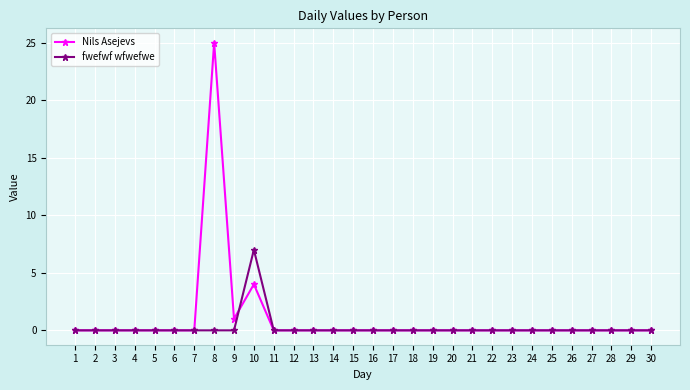

Rank the series by their maximum value, from lowest to highest.

fwefwf wfwefwe, Nils Asejevs